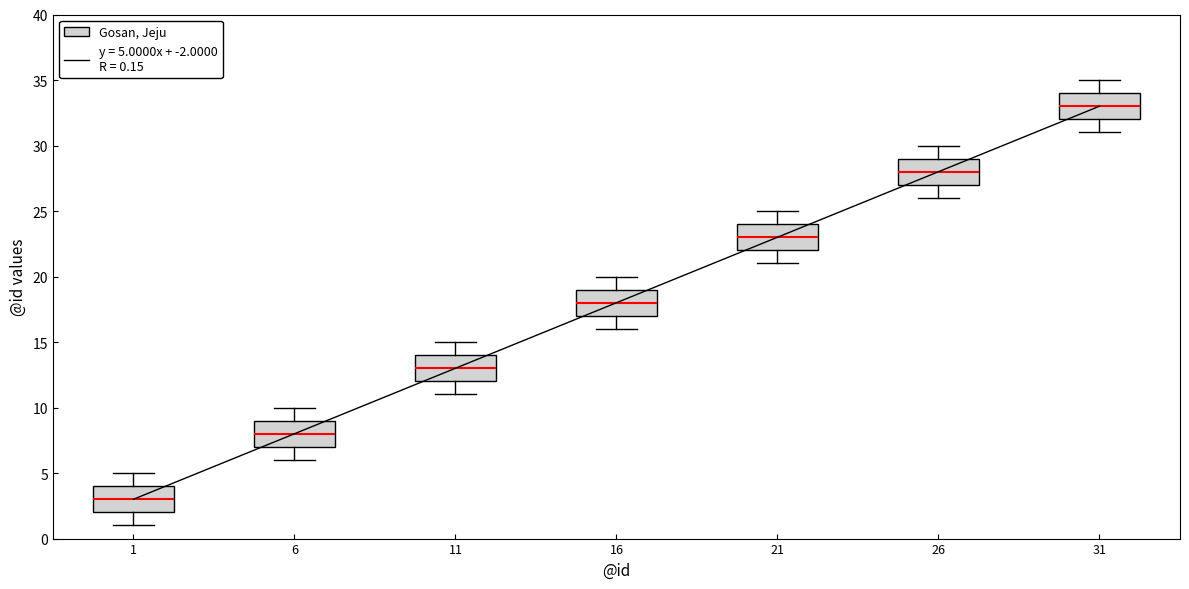

Reading left to right, read every box against the y-axis: the position of its median line, the range the box covers, and the ends of its whiskers. The values are not printed on the chart, so give them approximately, as read against the axis.

1: median 3, box 2 to 4, whiskers 1 to 5
6: median 8, box 7 to 9, whiskers 6 to 10
11: median 13, box 12 to 14, whiskers 11 to 15
16: median 18, box 17 to 19, whiskers 16 to 20
21: median 23, box 22 to 24, whiskers 21 to 25
26: median 28, box 27 to 29, whiskers 26 to 30
31: median 33, box 32 to 34, whiskers 31 to 35